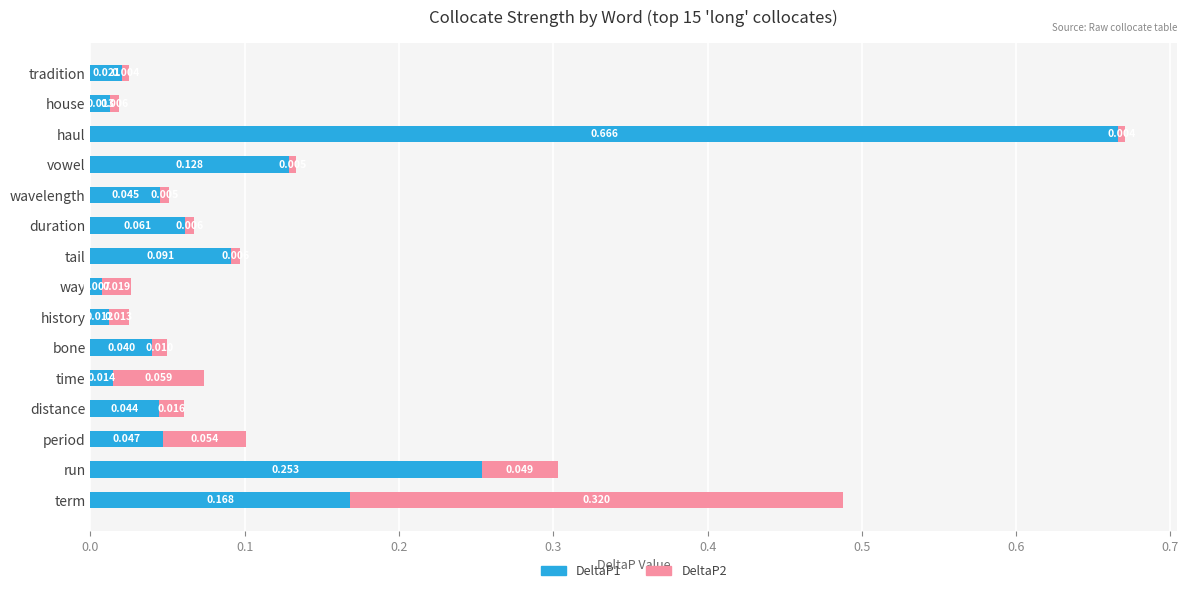

How many series are shown in this chart?

2